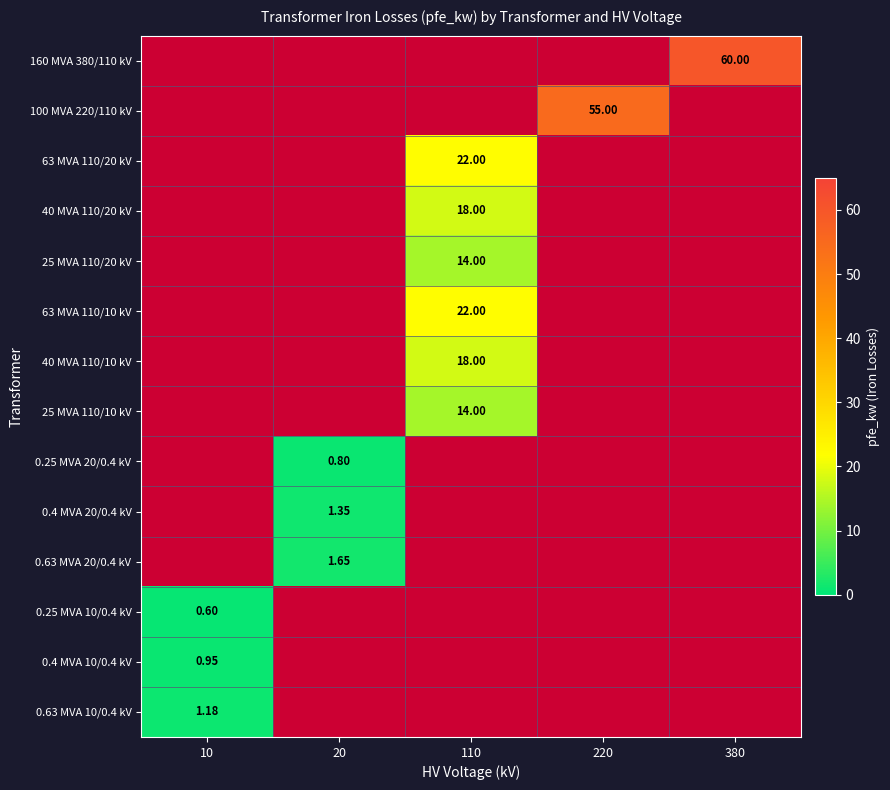

At which label does 160 MVA 380/110 kV reach its peak?

10